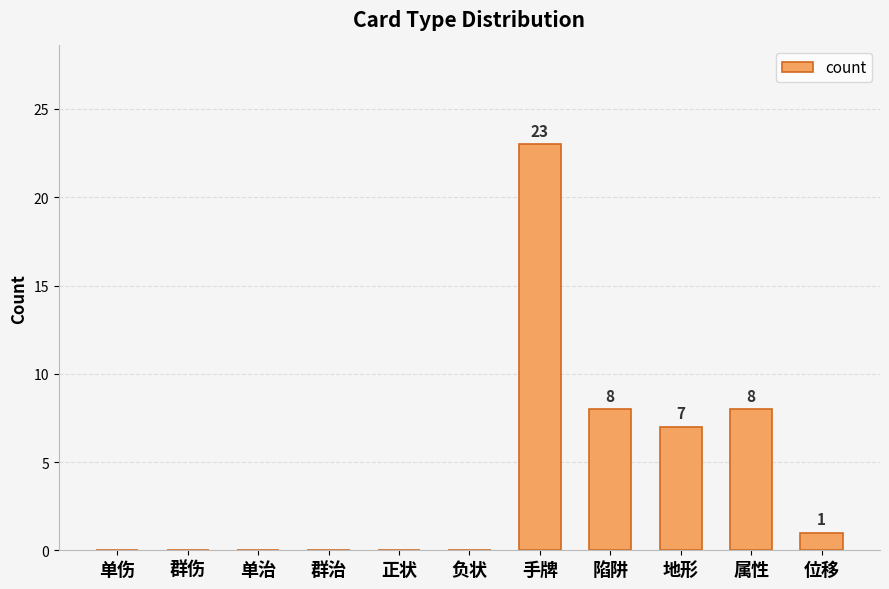

Is it true that the value at 属性 is 8?

True